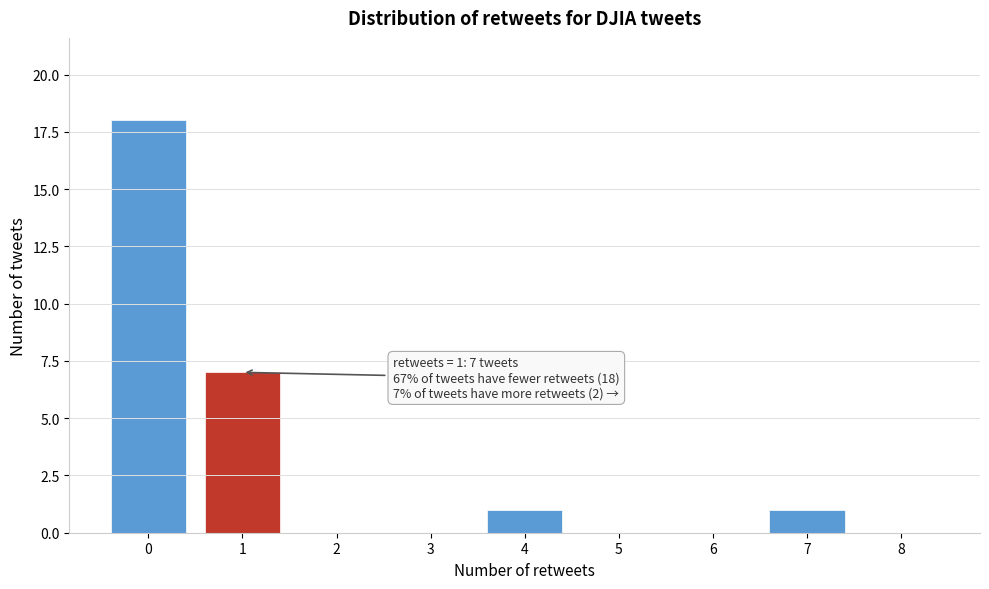

Reading left to right, what are all the values shown in this chart?

0=18	1=7	2=0	3=0	4=1	5=0	6=0	7=1	8=0